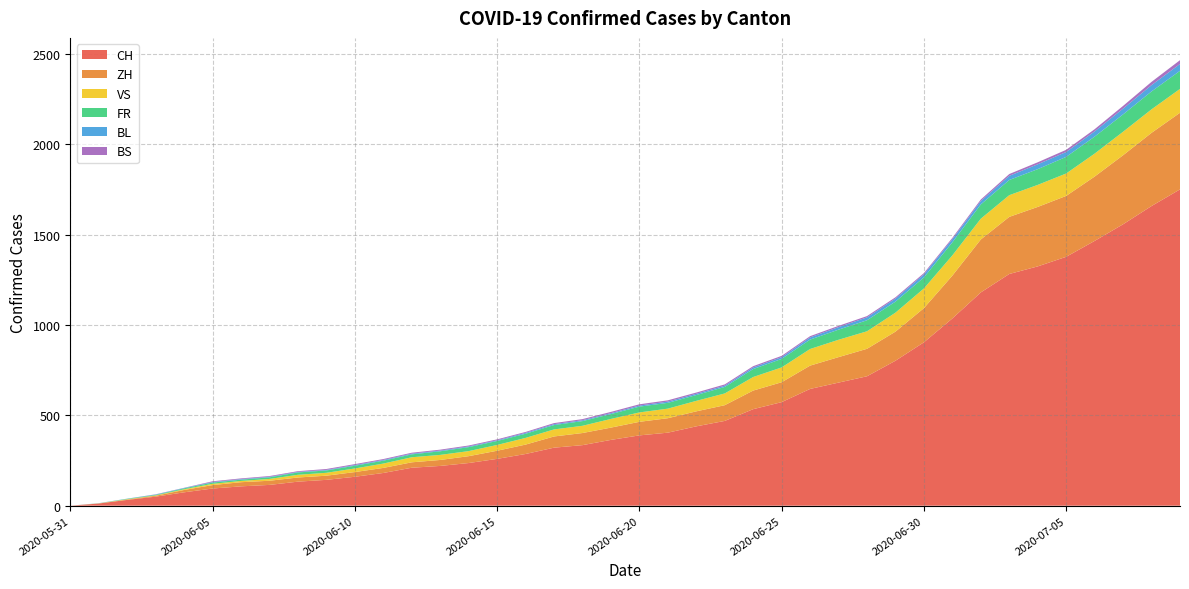

Reading left to right, transcribe all the data shown in this chart.

CH: 2020-05-31=0	2020-06-01=12	2020-06-02=32	2020-06-03=50	2020-06-04=74	2020-06-05=95	2020-06-06=107	2020-06-07=115	2020-06-08=133	2020-06-09=143	2020-06-10=160	2020-06-11=181	2020-06-12=210	2020-06-13=220	2020-06-14=236	2020-06-15=259	2020-06-16=286	2020-06-17=321	2020-06-18=335	2020-06-19=364	2020-06-20=389	2020-06-21=404	2020-06-22=439	2020-06-23=469	2020-06-24=534	2020-06-25=573	2020-06-26=646	2020-06-27=681	2020-06-28=716	2020-06-29=802	2020-06-30=904	2020-07-01=1036	2020-07-02=1180	2020-07-03=1282	2020-07-04=1324	2020-07-05=1377	2020-07-06=1465	2020-07-07=1557	2020-07-08=1658	2020-07-09=1750
ZH: 2020-05-31=0	2020-06-01=0	2020-06-02=2	2020-06-03=5	2020-06-04=13	2020-06-05=19	2020-06-06=23	2020-06-07=23	2020-06-08=23	2020-06-09=23	2020-06-10=26	2020-06-11=28	2020-06-12=30	2020-06-13=33	2020-06-14=38	2020-06-15=45	2020-06-16=52	2020-06-17=62	2020-06-18=67	2020-06-19=68	2020-06-20=75	2020-06-21=80	2020-06-22=83	2020-06-23=87	2020-06-24=103	2020-06-25=110	2020-06-26=129	2020-06-27=141	2020-06-28=152	2020-06-29=161	2020-06-30=189	2020-07-01=237	2020-07-02=293	2020-07-03=316	2020-07-04=329	2020-07-05=337	2020-07-06=356	2020-07-07=382	2020-07-08=405	2020-07-09=424
VS: 2020-05-31=0	2020-06-01=1	2020-06-02=2	2020-06-03=2	2020-06-04=4	2020-06-05=7	2020-06-06=7	2020-06-07=10	2020-06-08=15	2020-06-09=16	2020-06-10=20	2020-06-11=24	2020-06-12=28	2020-06-13=28	2020-06-14=28	2020-06-15=32	2020-06-16=37	2020-06-17=39	2020-06-18=40	2020-06-19=48	2020-06-20=52	2020-06-21=53	2020-06-22=58	2020-06-23=65	2020-06-24=75	2020-06-25=82	2020-06-26=92	2020-06-27=96	2020-06-28=97	2020-06-29=105	2020-06-30=109	2020-07-01=112	2020-07-02=115	2020-07-03=120	2020-07-04=122	2020-07-05=124	2020-07-06=127	2020-07-07=130	2020-07-08=130	2020-07-09=132
FR: 2020-05-31=0	2020-06-01=0	2020-06-02=2	2020-06-03=3	2020-06-04=5	2020-06-05=7	2020-06-06=7	2020-06-07=9	2020-06-08=13	2020-06-09=13	2020-06-10=15	2020-06-11=16	2020-06-12=16	2020-06-13=20	2020-06-14=22	2020-06-15=22	2020-06-16=23	2020-06-17=24	2020-06-18=26	2020-06-19=27	2020-06-20=32	2020-06-21=32	2020-06-22=32	2020-06-23=36	2020-06-24=44	2020-06-25=47	2020-06-26=52	2020-06-27=56	2020-06-28=61	2020-06-29=61	2020-06-30=61	2020-07-01=72	2020-07-02=79	2020-07-03=84	2020-07-04=87	2020-07-05=92	2020-07-06=94	2020-07-07=96	2020-07-08=99	2020-07-09=100
BL: 2020-05-31=0	2020-06-01=1	2020-06-02=1	2020-06-03=2	2020-06-04=2	2020-06-05=3	2020-06-06=3	2020-06-07=3	2020-06-08=3	2020-06-09=3	2020-06-10=4	2020-06-11=4	2020-06-12=4	2020-06-13=4	2020-06-14=4	2020-06-15=4	2020-06-16=5	2020-06-17=5	2020-06-18=5	2020-06-19=5	2020-06-20=6	2020-06-21=7	2020-06-22=7	2020-06-23=7	2020-06-24=9	2020-06-25=10	2020-06-26=12	2020-06-27=14	2020-06-28=16	2020-06-29=17	2020-06-30=17	2020-07-01=18	2020-07-02=19	2020-07-03=23	2020-07-04=27	2020-07-05=27	2020-07-06=29	2020-07-07=32	2020-07-08=35	2020-07-09=38
BS: 2020-05-31=0	2020-06-01=0	2020-06-02=0	2020-06-03=1	2020-06-04=1	2020-06-05=4	2020-06-06=4	2020-06-07=4	2020-06-08=4	2020-06-09=5	2020-06-10=5	2020-06-11=5	2020-06-12=5	2020-06-13=5	2020-06-14=5	2020-06-15=5	2020-06-16=5	2020-06-17=6	2020-06-18=6	2020-06-19=7	2020-06-20=7	2020-06-21=7	2020-06-22=7	2020-06-23=7	2020-06-24=7	2020-06-25=7	2020-06-26=7	2020-06-27=7	2020-06-28=7	2020-06-29=7	2020-06-30=7	2020-07-01=7	2020-07-02=8	2020-07-03=10	2020-07-04=11	2020-07-05=12	2020-07-06=12	2020-07-07=15	2020-07-08=18	2020-07-09=21